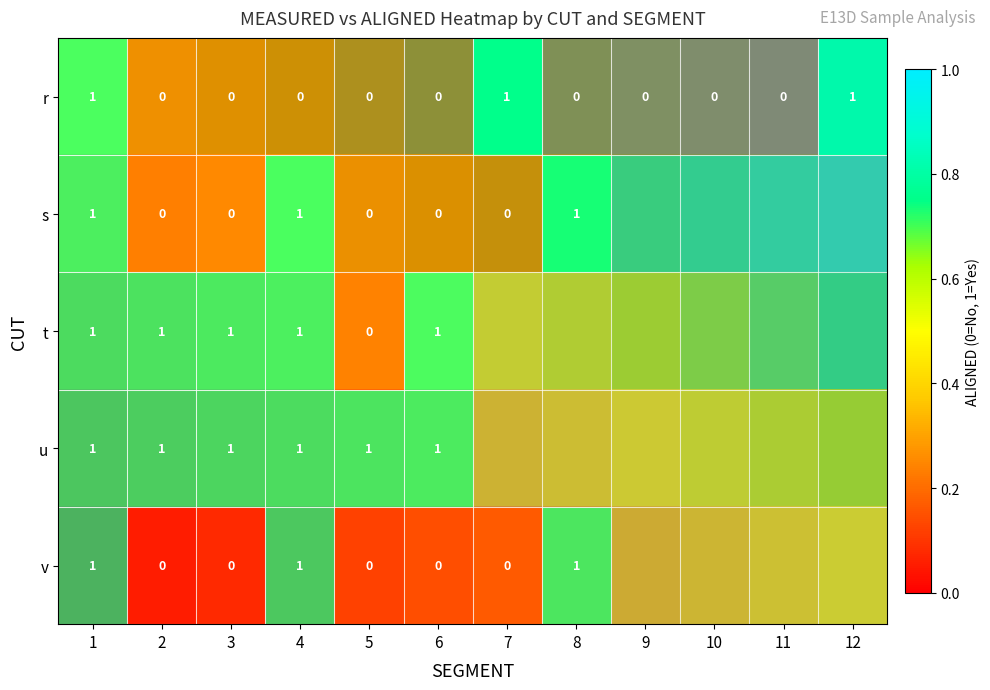

Is the value of t at 1 greater than the value of s at 3?

Yes